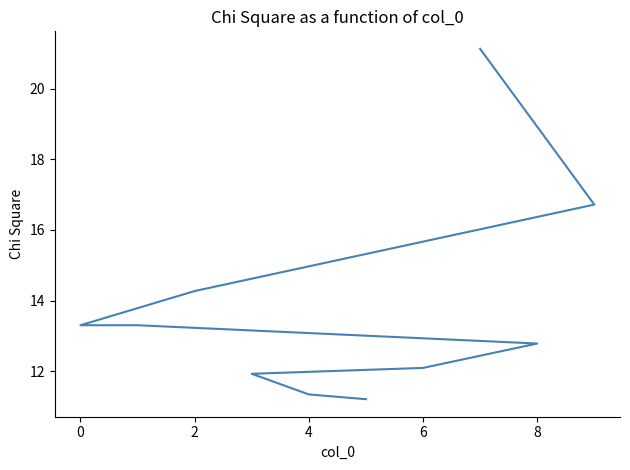

Reading right to left, transcribe all the data shown in this chart.

11.2	11.3	11.9	12.1	12.8	13.3	13.3	14.3	16.7	21.1